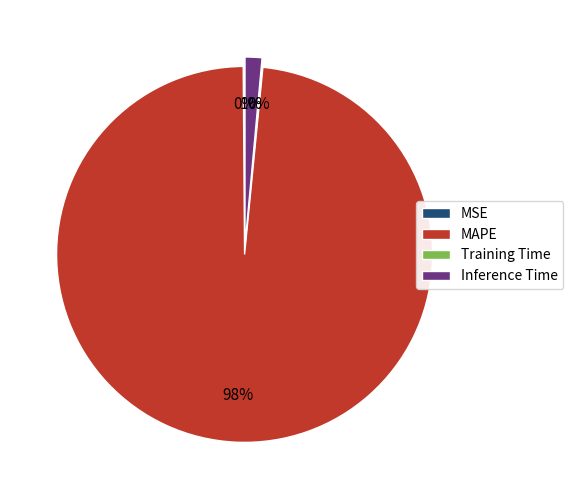

What is the majority slice?

MAPE